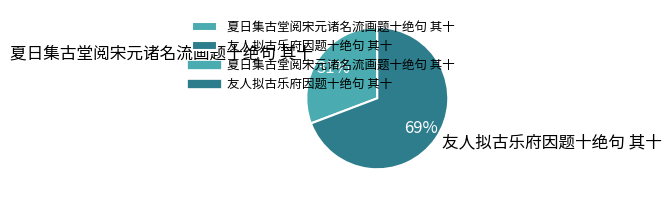

Count the number of slices in the pie.

2